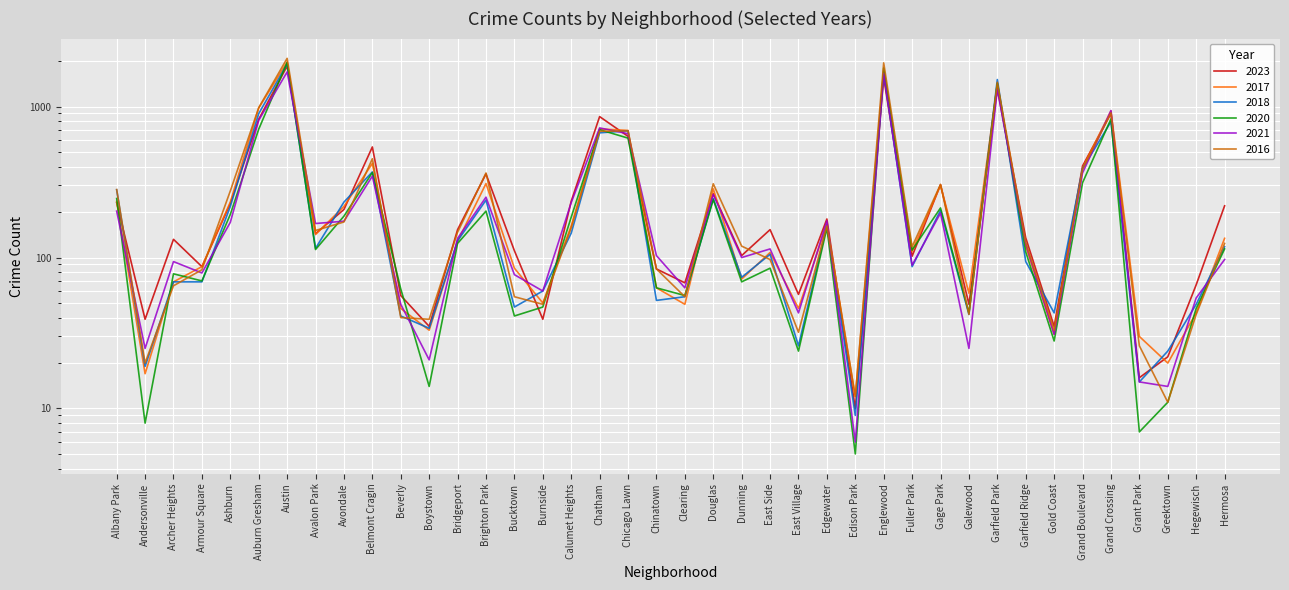

What is the maximum value for 2018?

1912